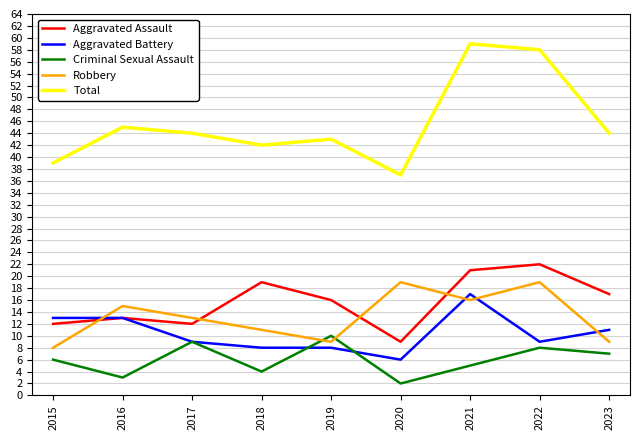

In Total, how many points are higher than both neighbors (excluding endpoints)?

3